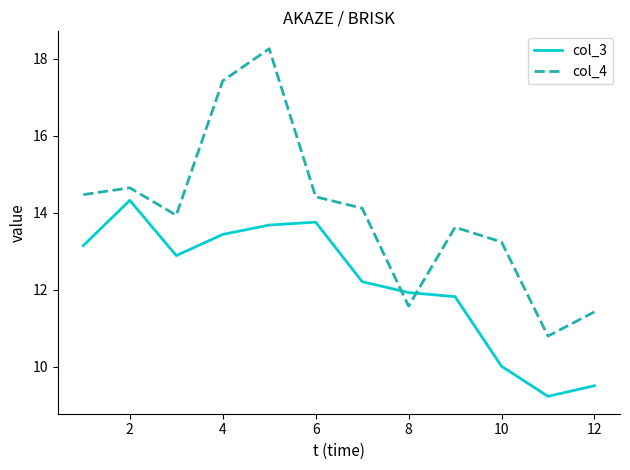

How many values in the col_3 series are below 12?

5